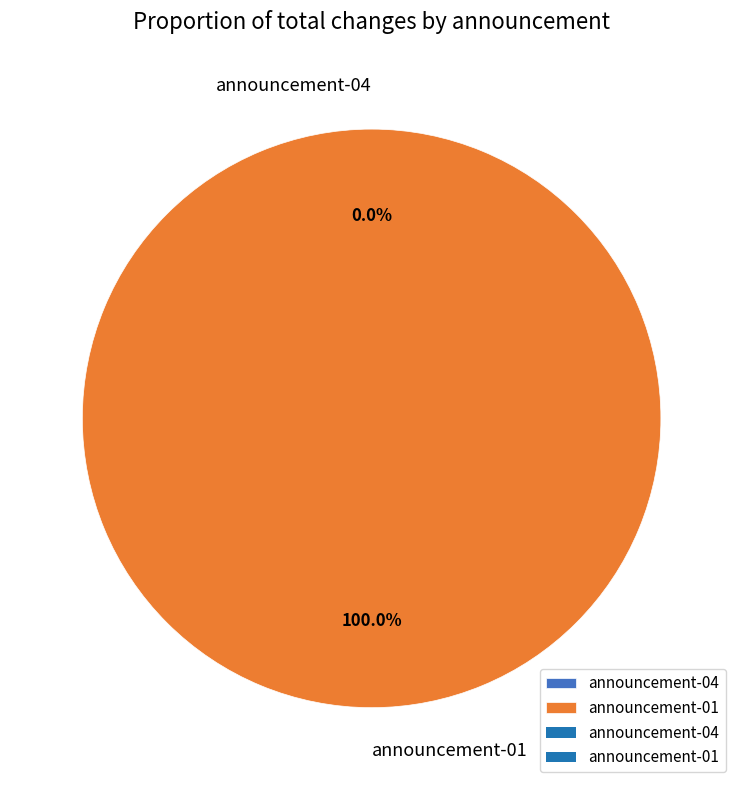

Which slice is the largest?

announcement-01